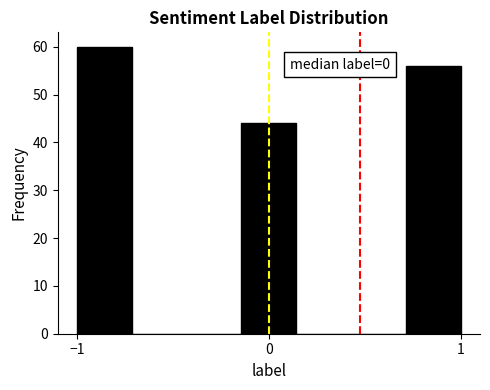

Around what value on the x-axis is the tallest bar? Give the approximate position of its centre, as read against the axis.

-0.9